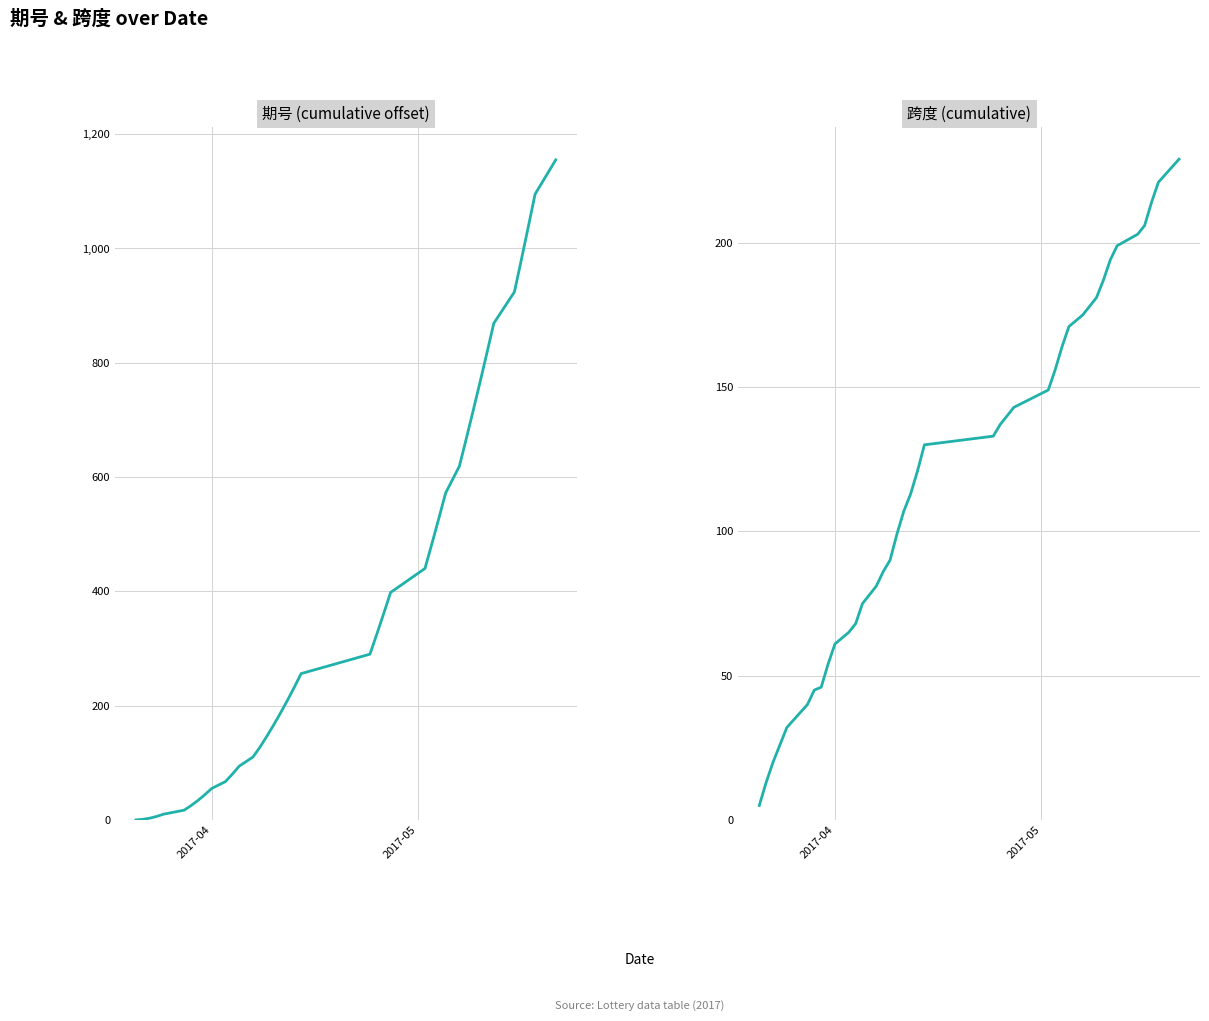

How many values in the 期号 (cumulative offset) series exceed 256?

19